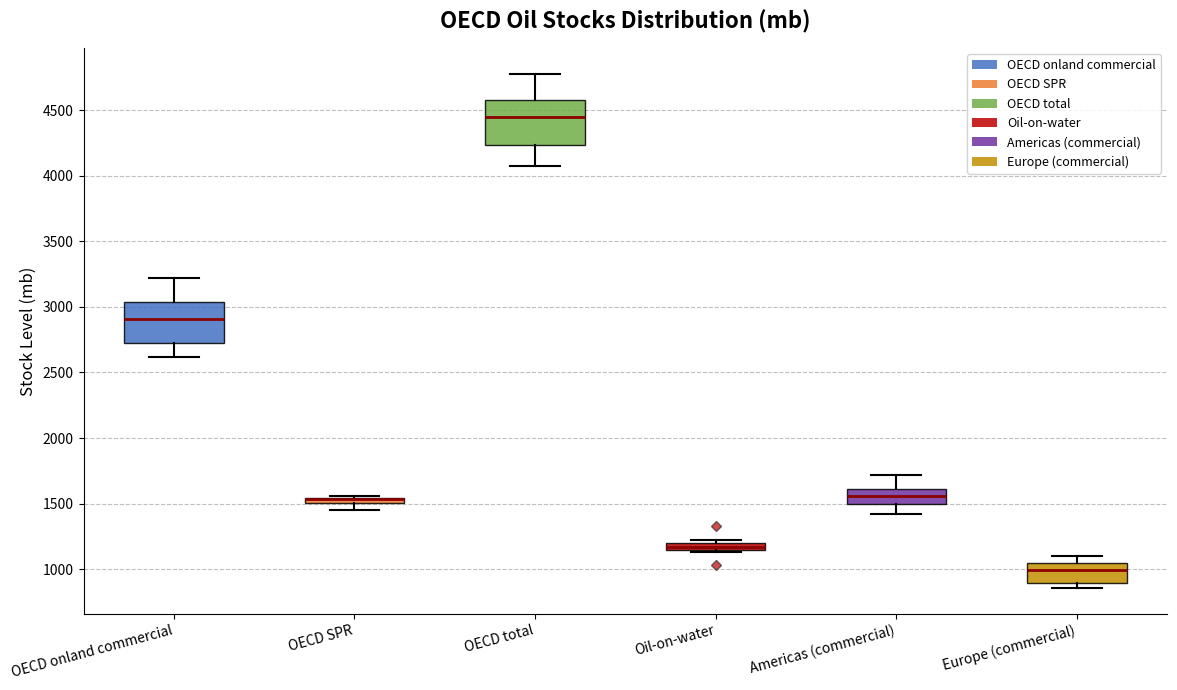

Where is the lower edge of the box for OECD SPR on the y-axis? The values are not printed on the chart, so give them approximately, as read against the axis.

1500